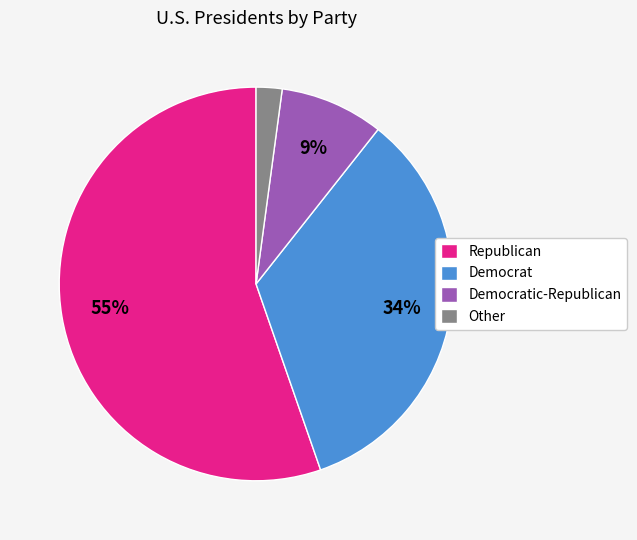

Is there a majority slice in this chart?

Yes